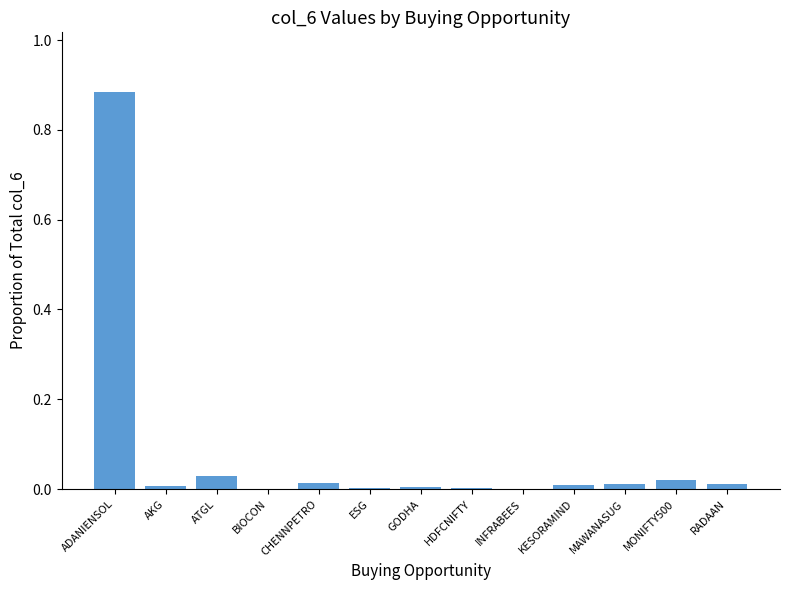

Is it true that the value at AKG is 0.0?

True